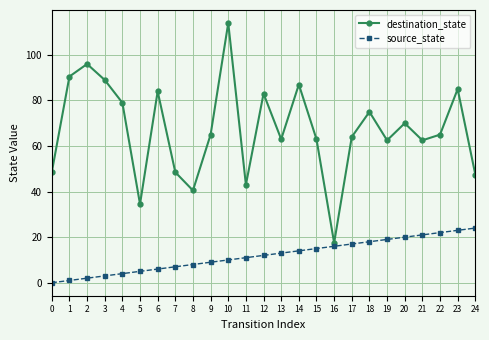

Which category has the highest value across all series?

10